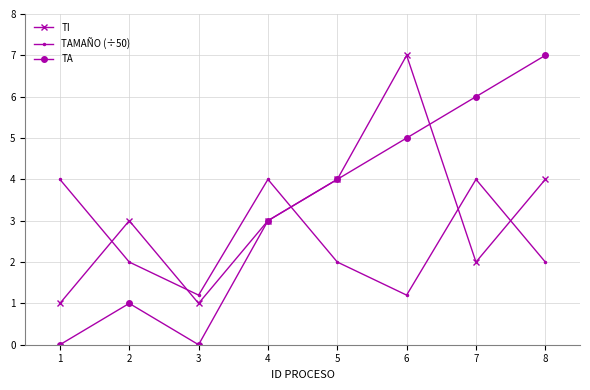

What is the greatest value displayed?

7.0